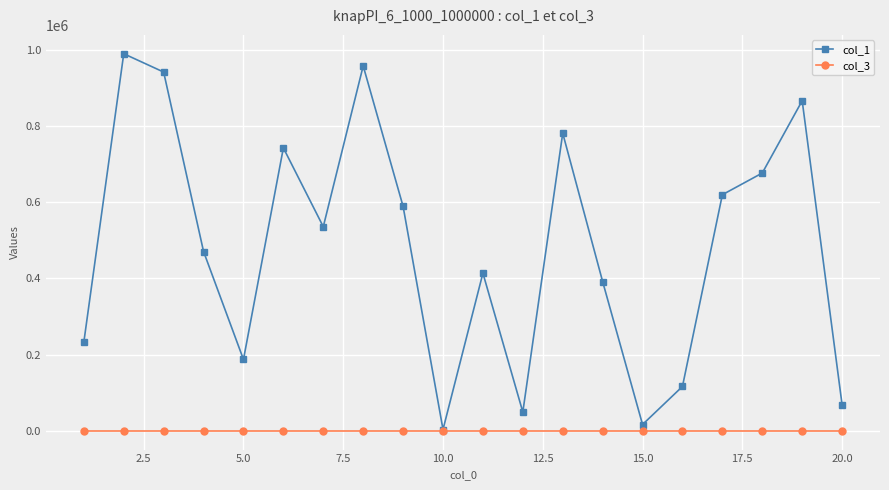

List the series in order of their peak value, highest first.

col_1, col_3